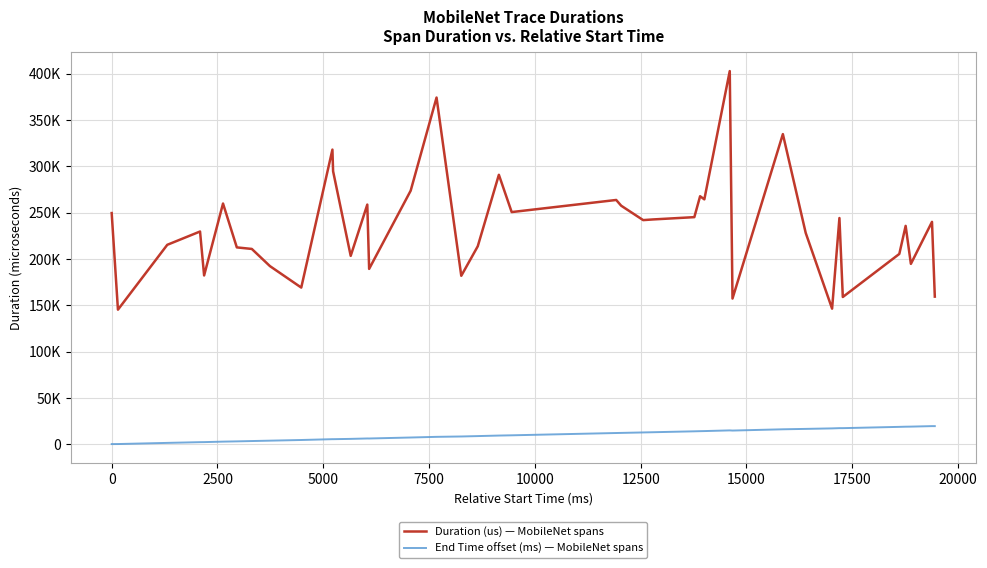

List the series in order of their overall mean, highest first.

Duration (us) — MobileNet spans, End Time offset (ms) — MobileNet spans